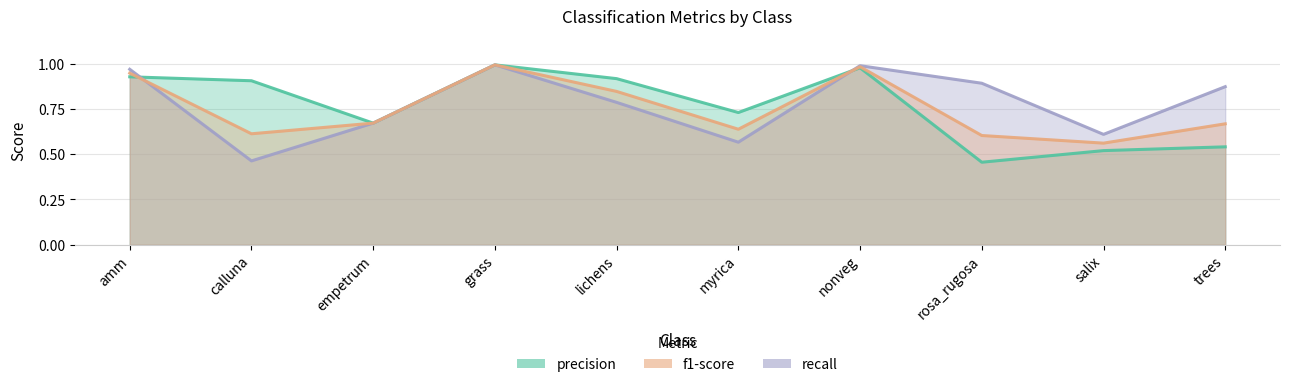

Reading right to left, extract all data points from this chart.

precision: 0.5	0.5	0.5	1.0	0.7	0.9	1.0	0.7	0.9	0.9
recall: 0.9	0.6	0.9	1.0	0.6	0.8	1.0	0.7	0.5	1.0
f1-score: 0.7	0.6	0.6	1.0	0.6	0.8	1.0	0.7	0.6	0.9